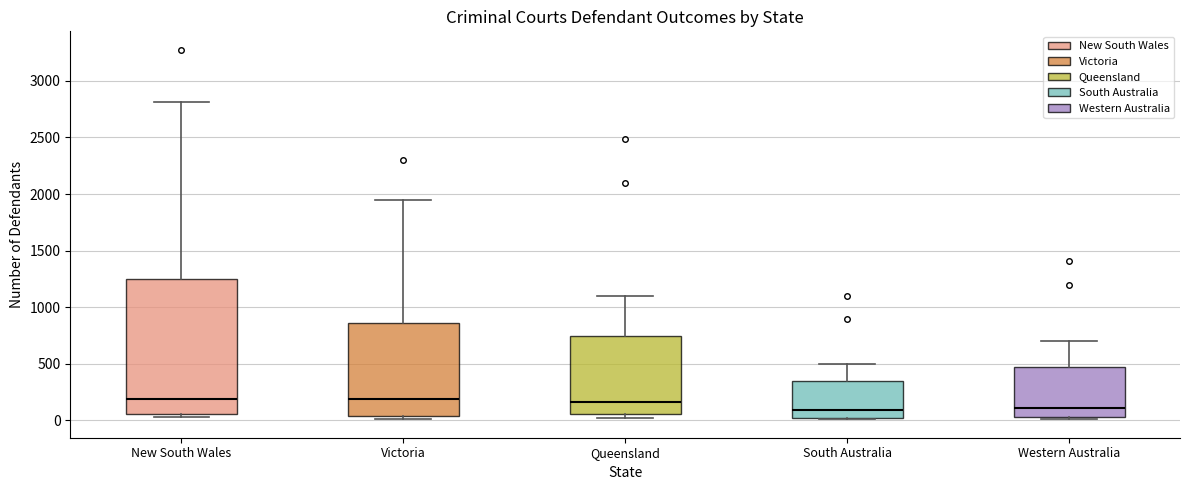

Reading left to right, read every box against the y-axis: the position of its median line, the range the box covers, and the ends of its whiskers. The values are not printed on the chart, so give them approximately, as read against the axis.

New South Wales: median 200, box 50 to 1250, whiskers 50 (just below the box's lower edge) to 2800
Victoria: median 200, box 50 to 850, whiskers 0 to 1950
Queensland: median 150, box 50 to 750, whiskers 50 (just below the box's lower edge) to 1100
South Australia: median 100, box 50 to 350, whiskers 0 to 500
Western Australia: median 100, box 50 to 500, whiskers 0 to 700